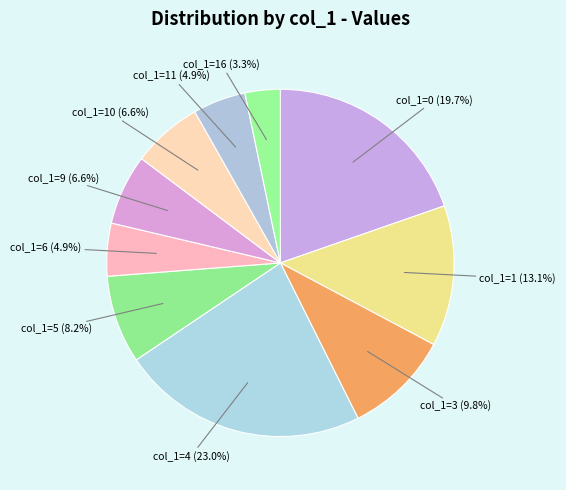

Rank the categories by value from lowest to highest.

16, 6, 11, 9, 10, 5, 3, 1, 0, 4